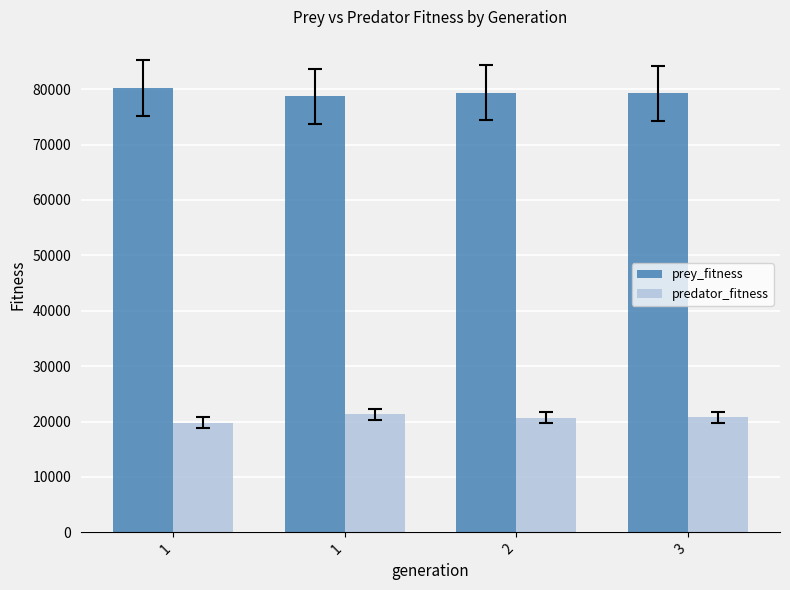

Reading right to left, list all the values displayed in this chart.

prey_fitness: 79256	79350	78698	80179
predator_fitness: 20744	20650	21302	19821